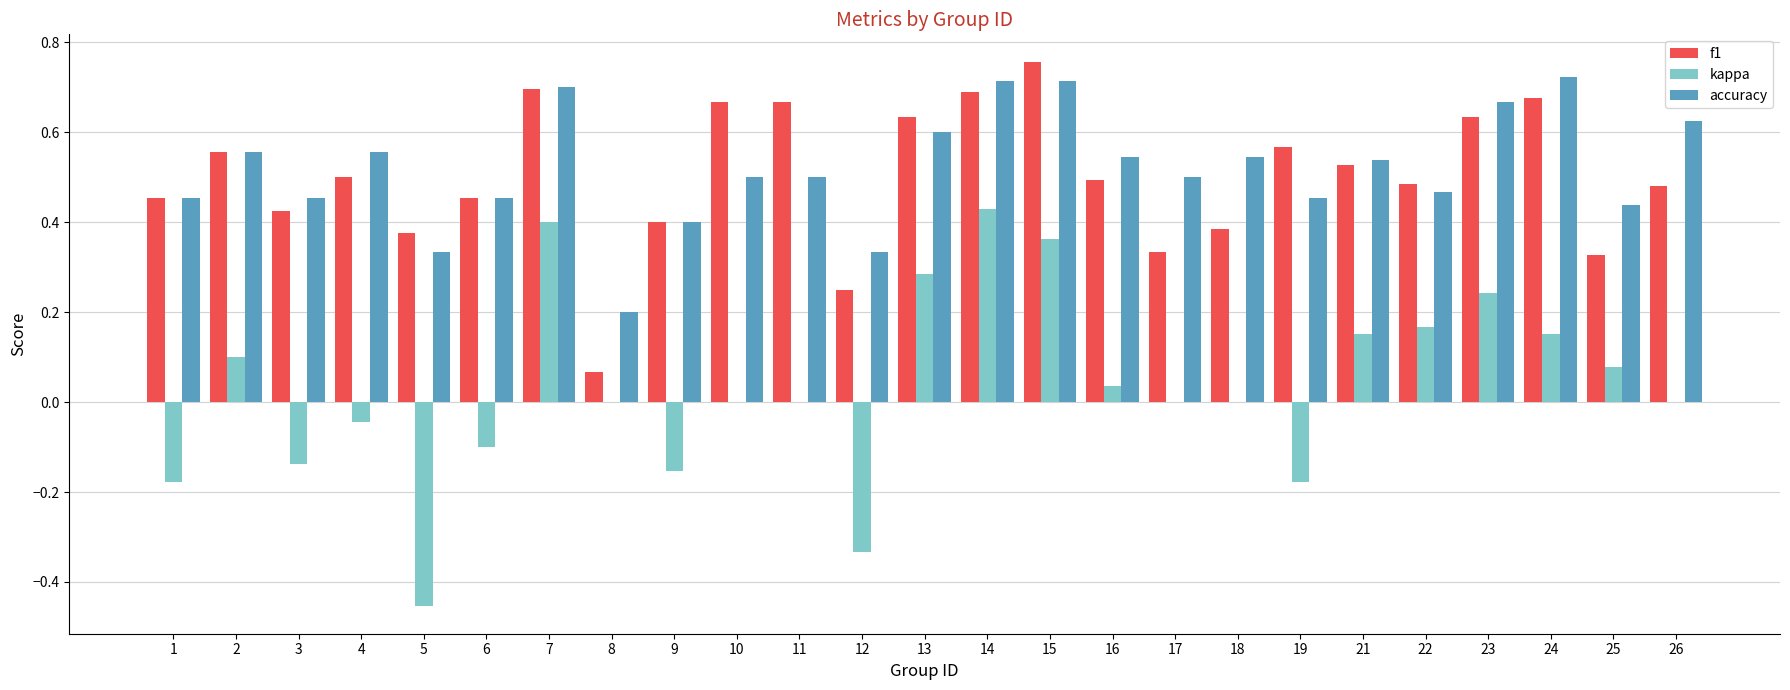

Which category has the highest value in the kappa series?

14